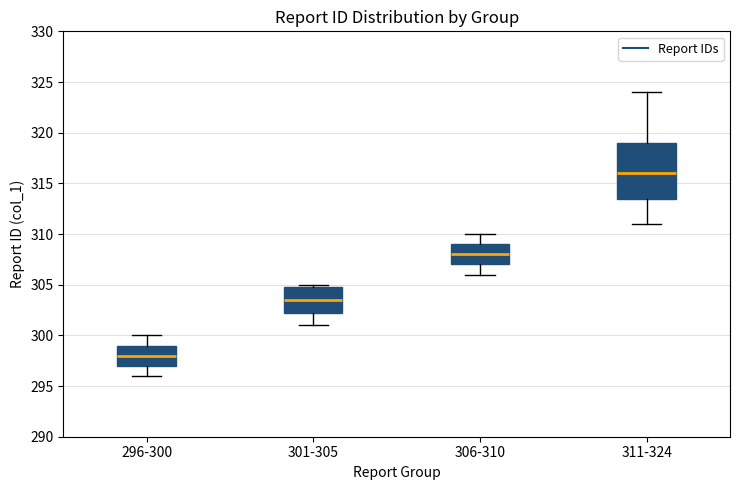

Where does the median line of the box for 306-310 sit on the y-axis? The values are not printed on the chart, so give them approximately, as read against the axis.

308.0